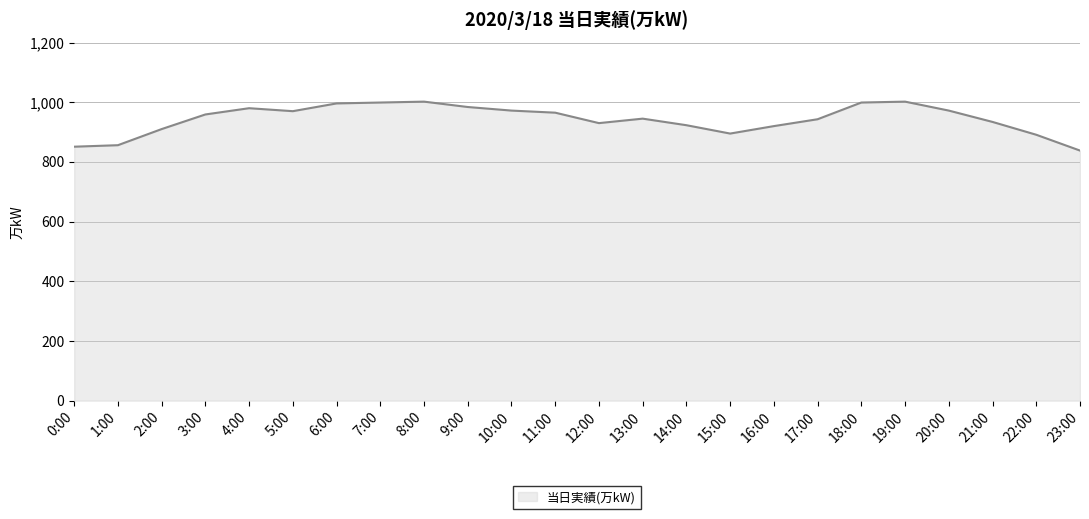

What is the greatest value displayed?

1002